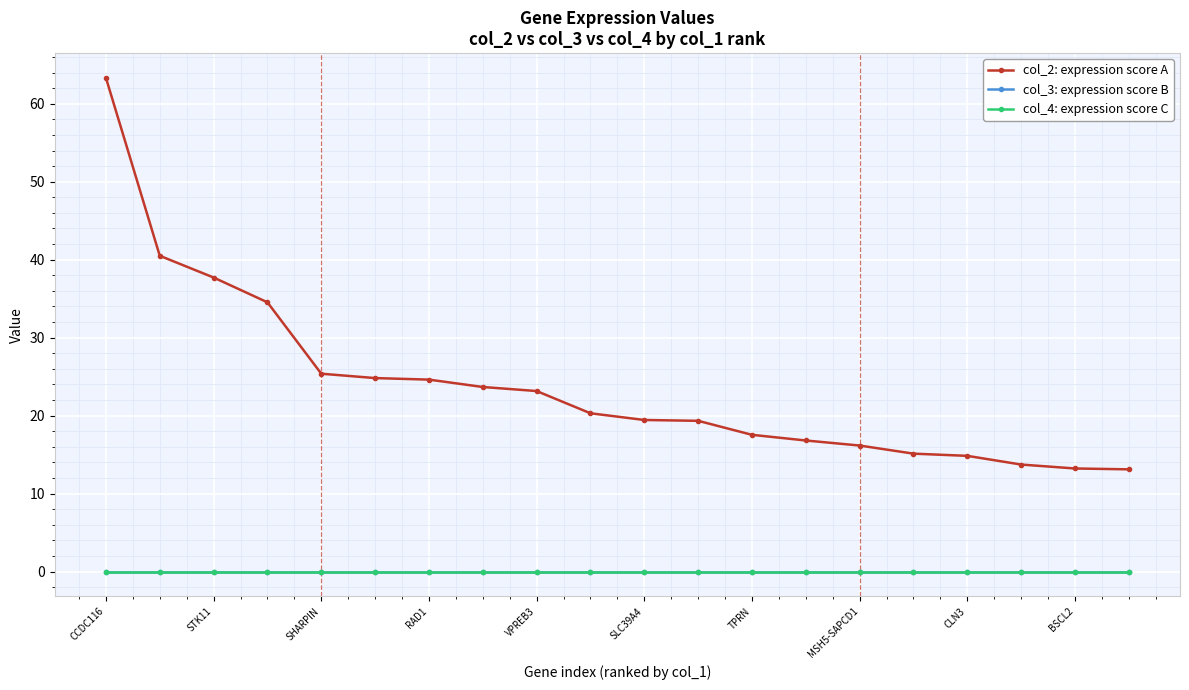

How many lines are shown in the chart?

3